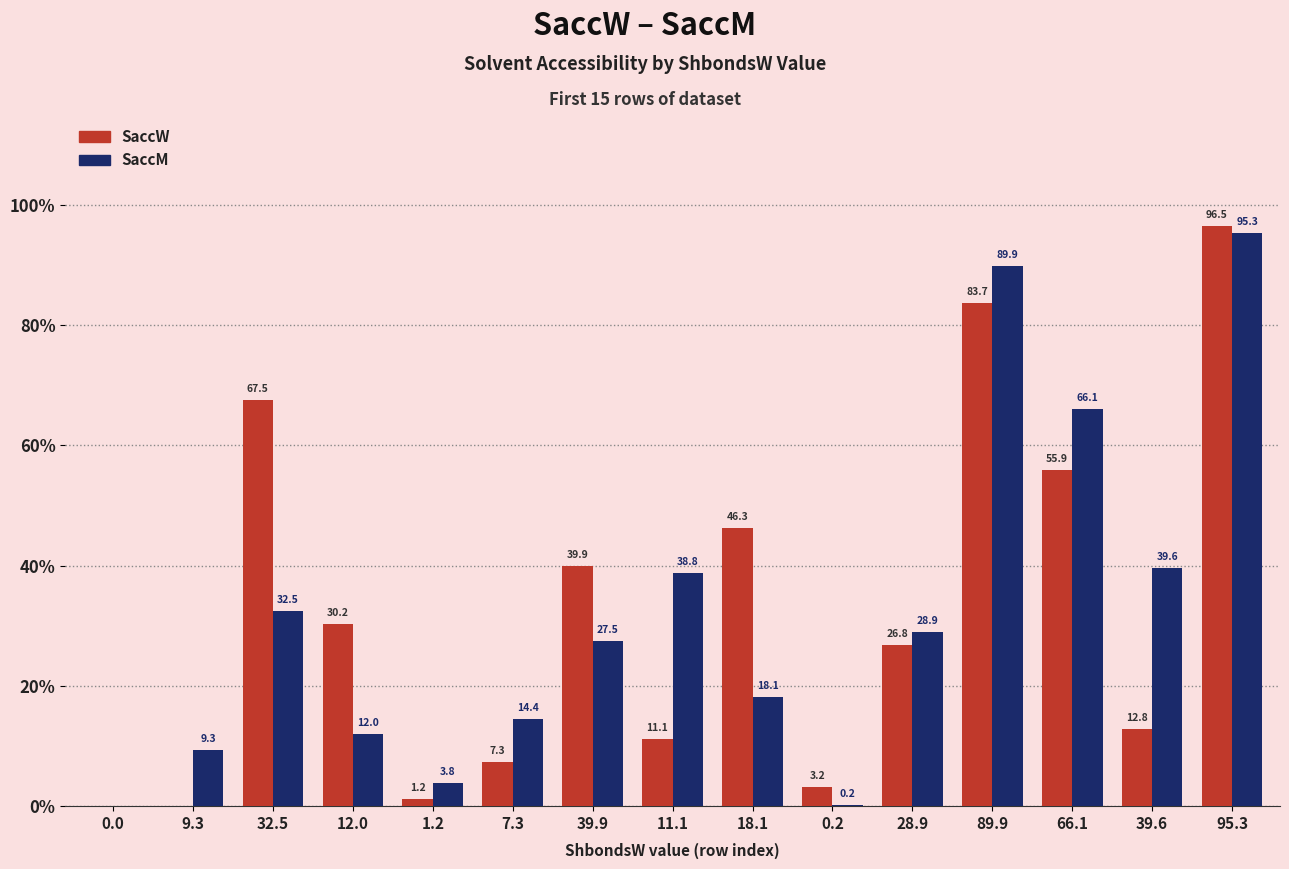

How many positive values does the SaccM series have?

14